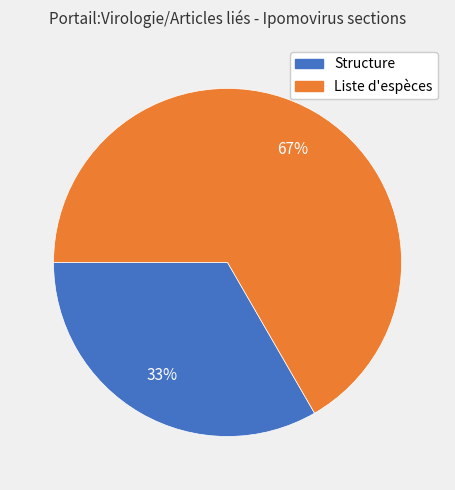

To the nearest percent, what is the average slice percentage?

50%